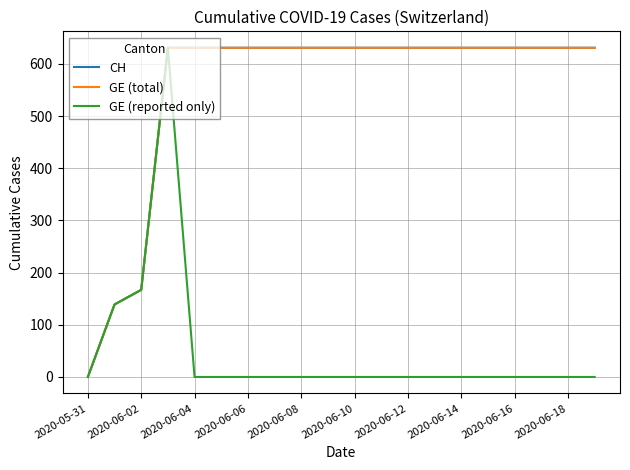

What is the highest value of the GE (reported only) series?

631